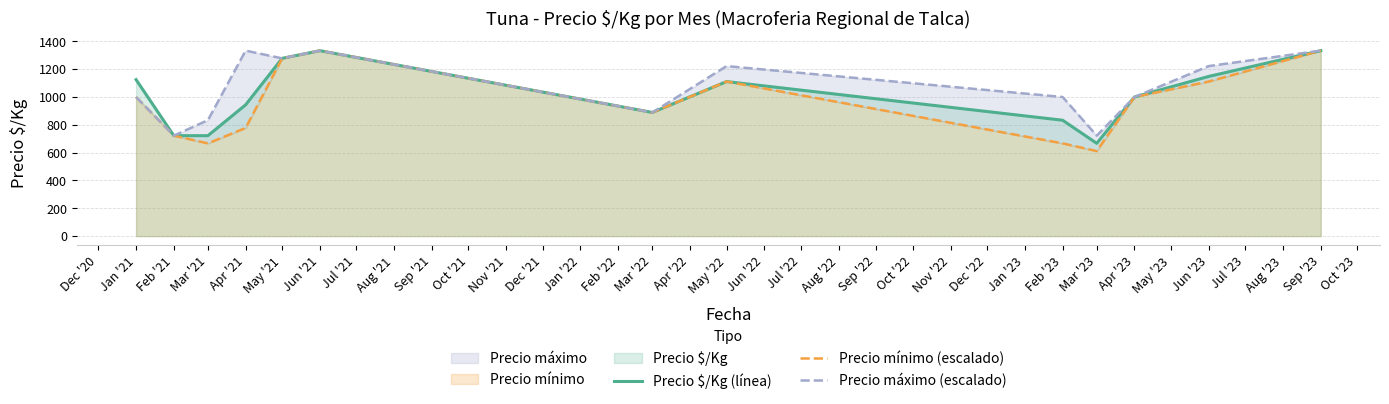

What is the minimum value for Precio $/Kg (línea)?

667